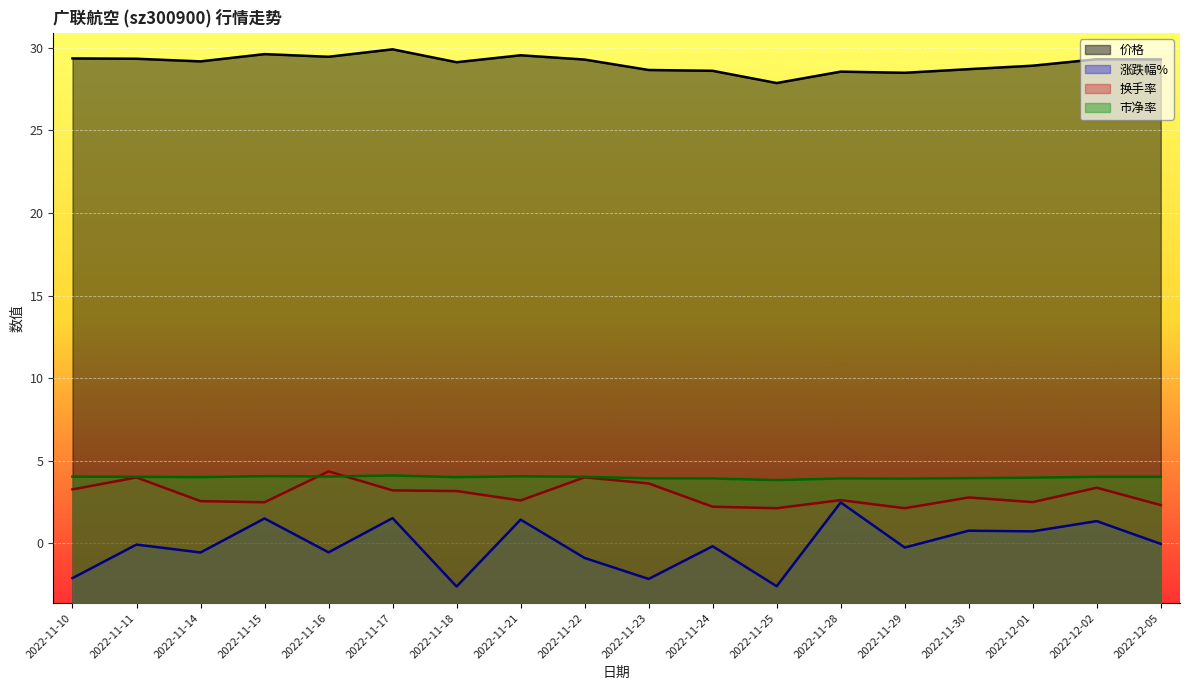

Between 2022-11-10 and 2022-11-15, which is larger?

2022-11-15